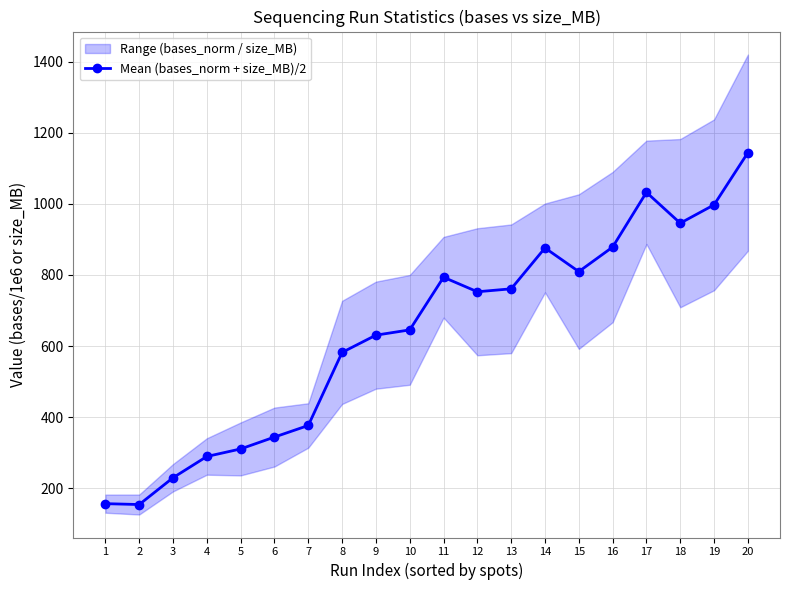

What is the maximum value shown in the chart?

1144.1